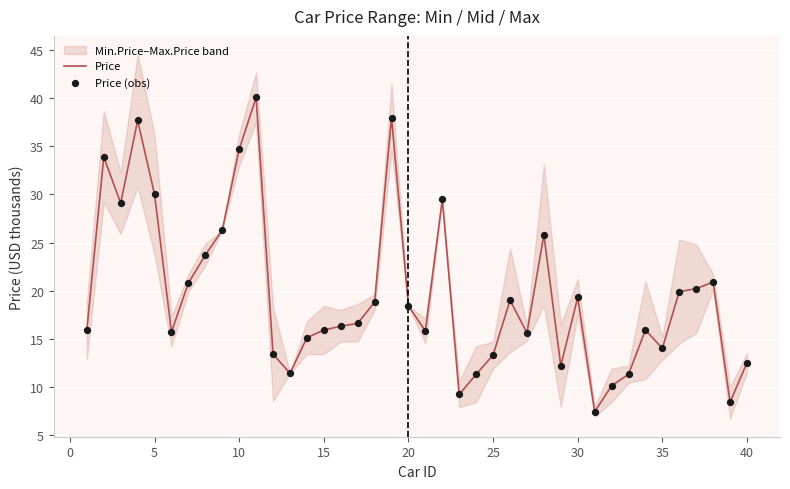

At how many categories does at least one series exceed 10?

37